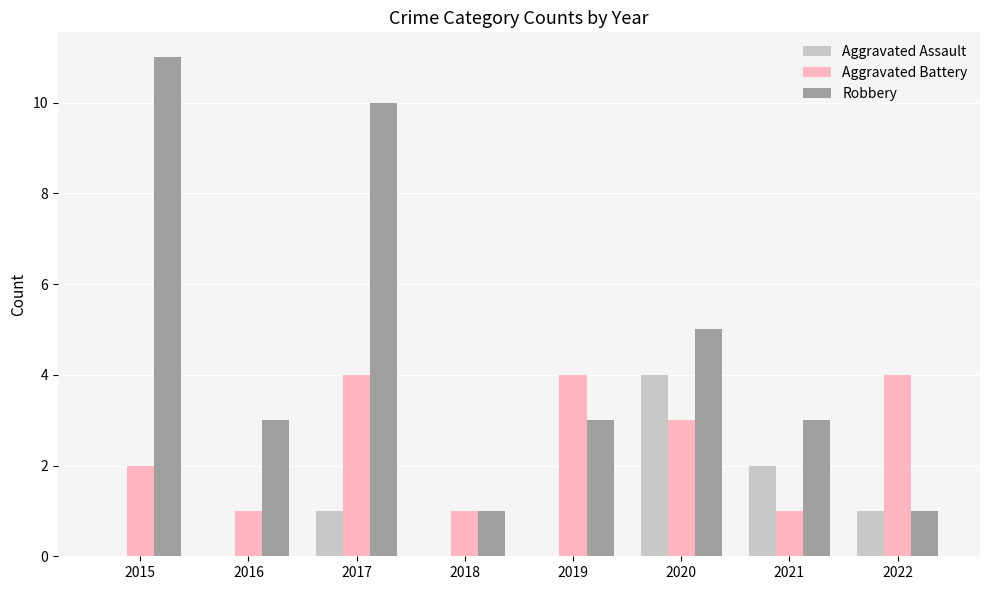

Are the bars horizontal?

No